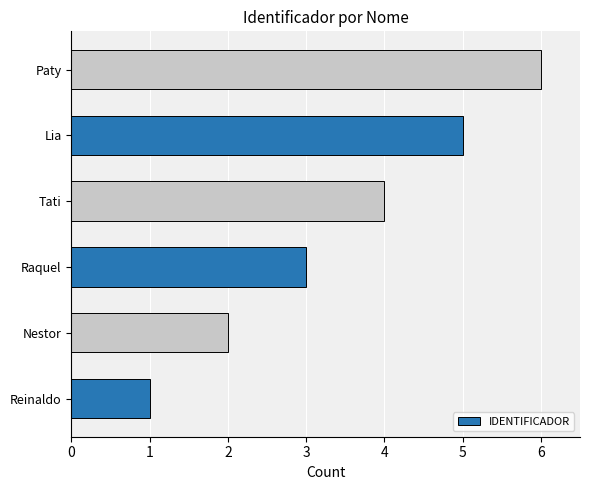

Rank the categories by value from highest to lowest.

Paty, Lia, Tati, Raquel, Nestor, Reinaldo